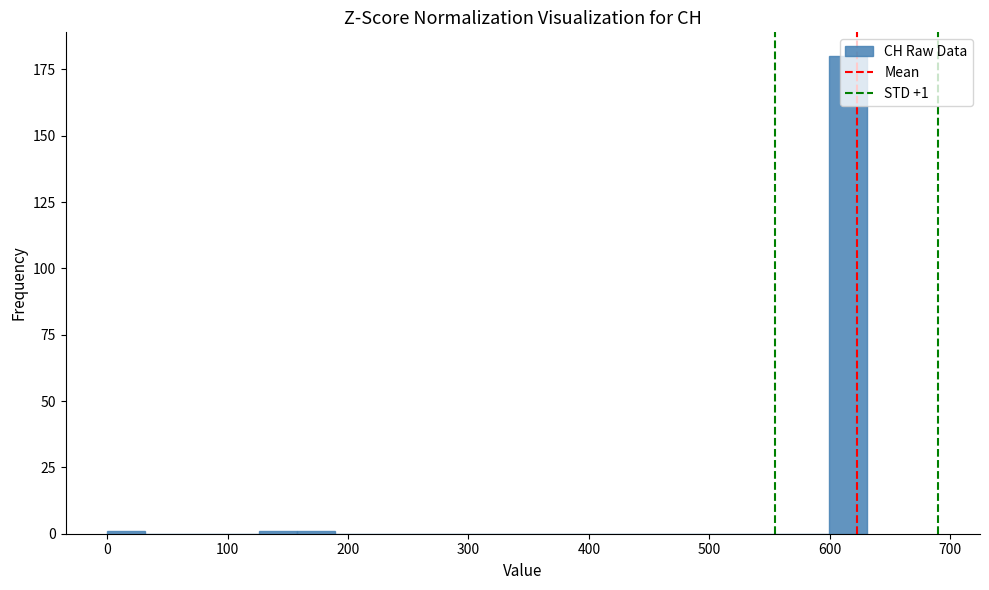

Around what value on the x-axis is the tallest bar? Give the approximate position of its centre, as read against the axis.

620